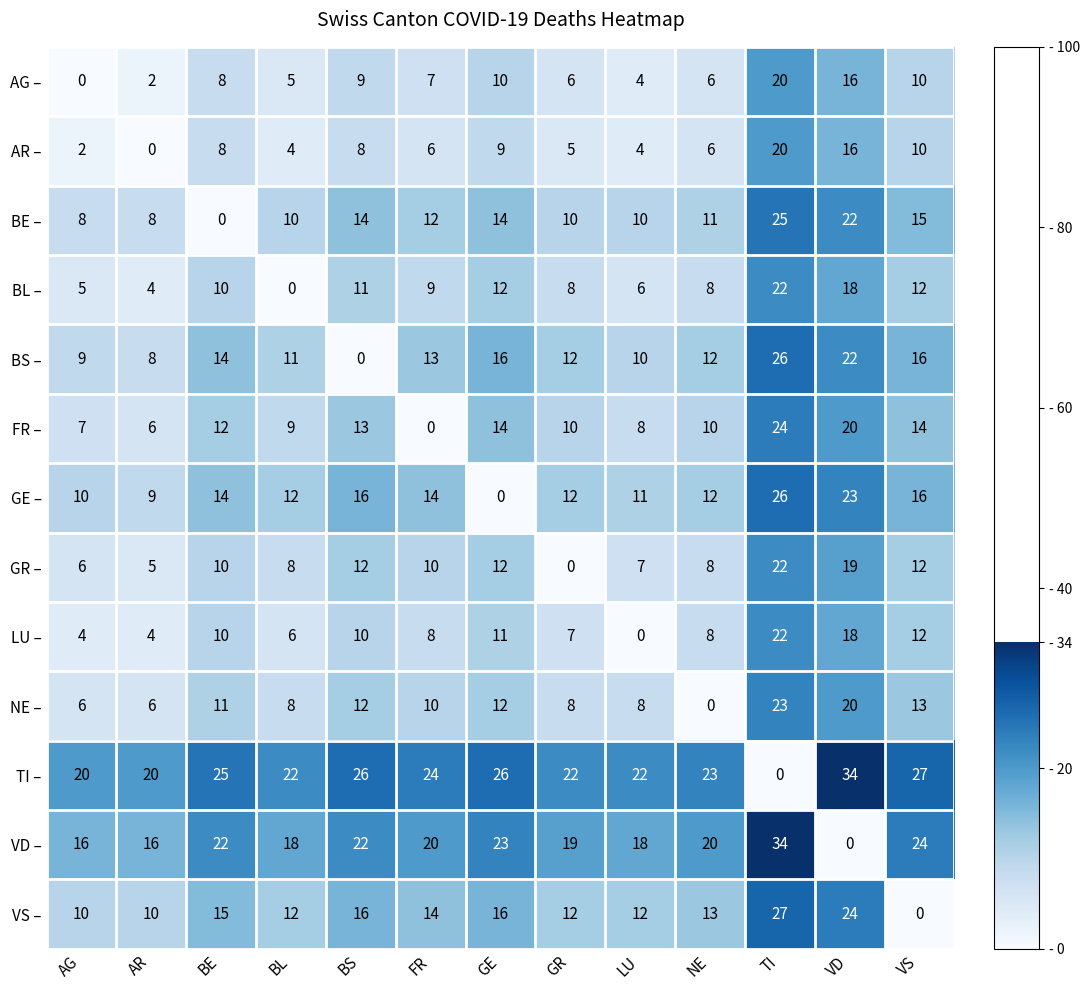

What is the sum of all VS – values?

181